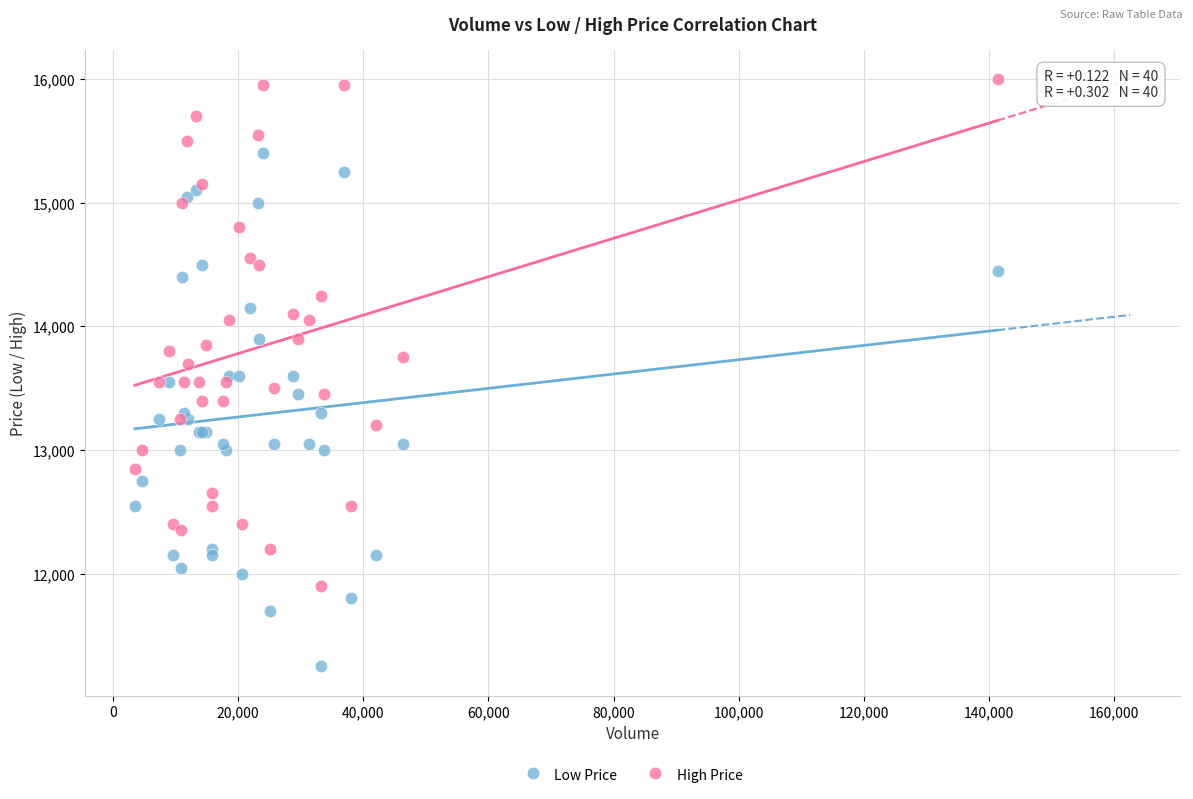

Which series contains the highest Y value?

High Price